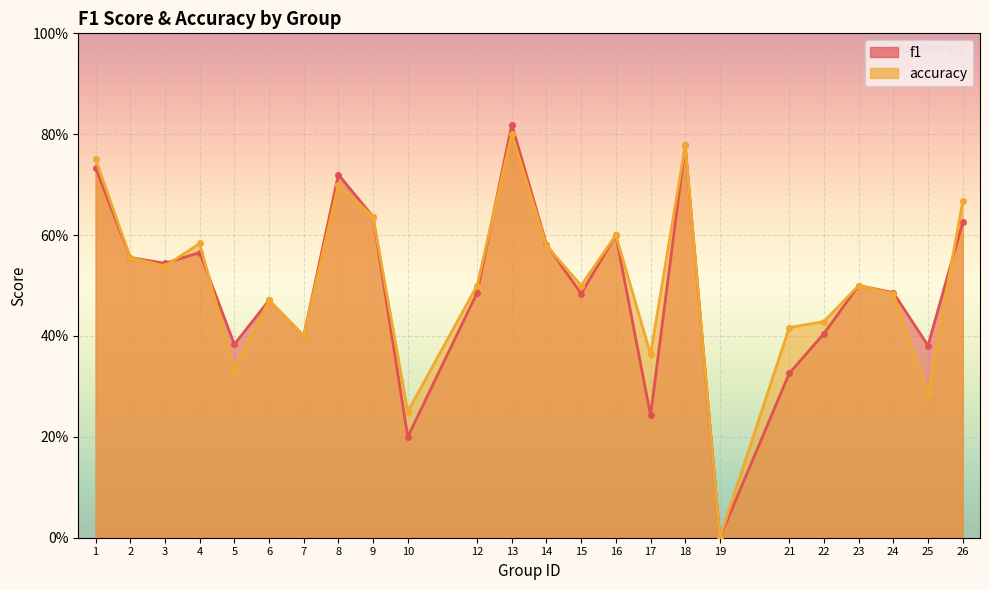

What is the difference between the maximum and minimum values in the accuracy series?

0.8